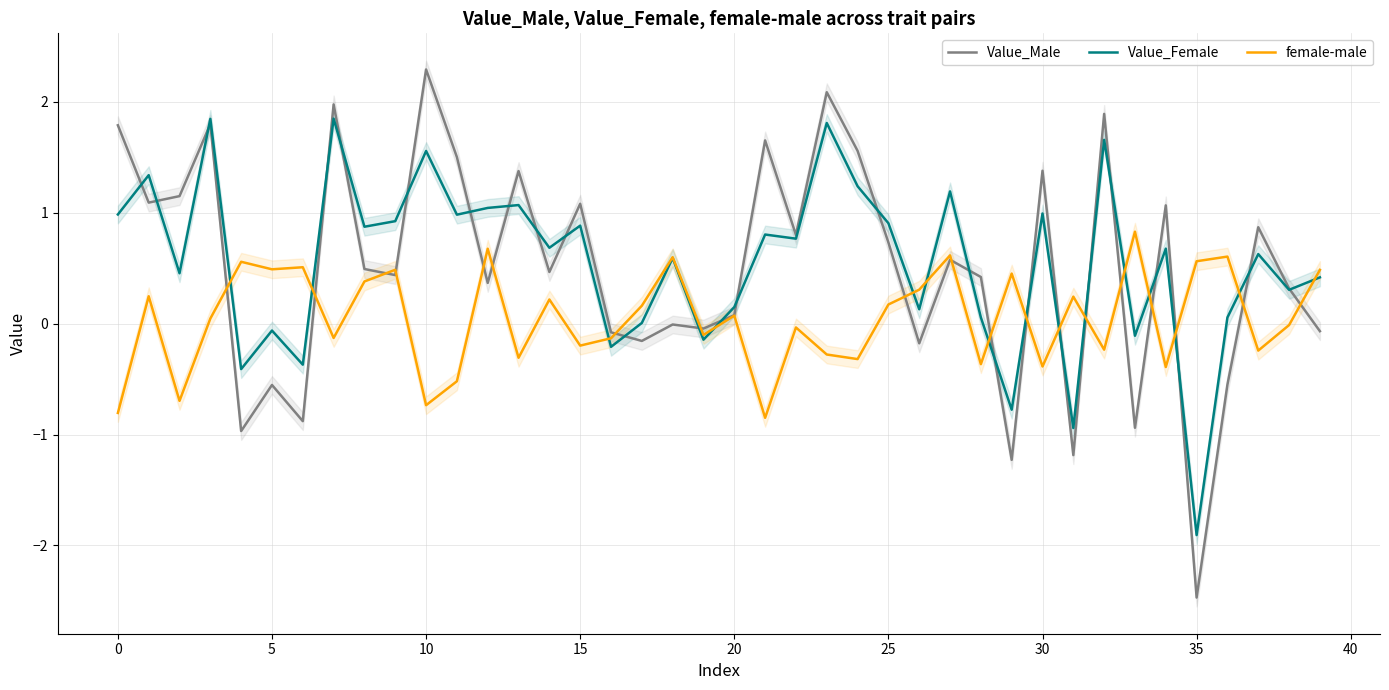

In female-male, how many points are lower than both neighbors (excluding endpoints)?

14